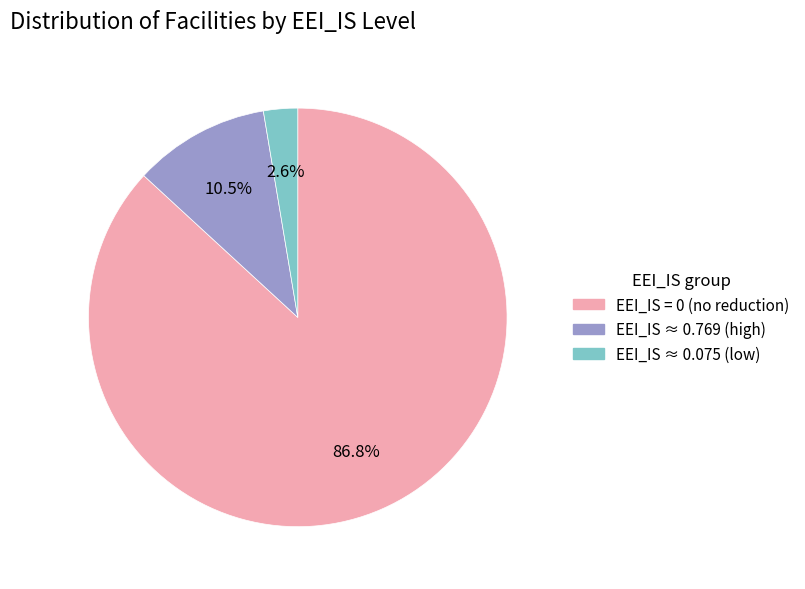

Is there a majority slice in this chart?

Yes